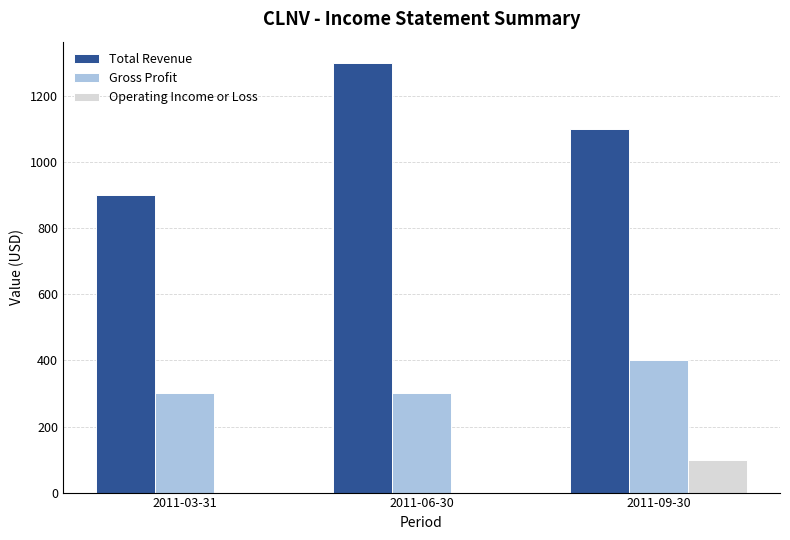

What are all the series names shown in the legend?

Total Revenue, Gross Profit, Operating Income or Loss